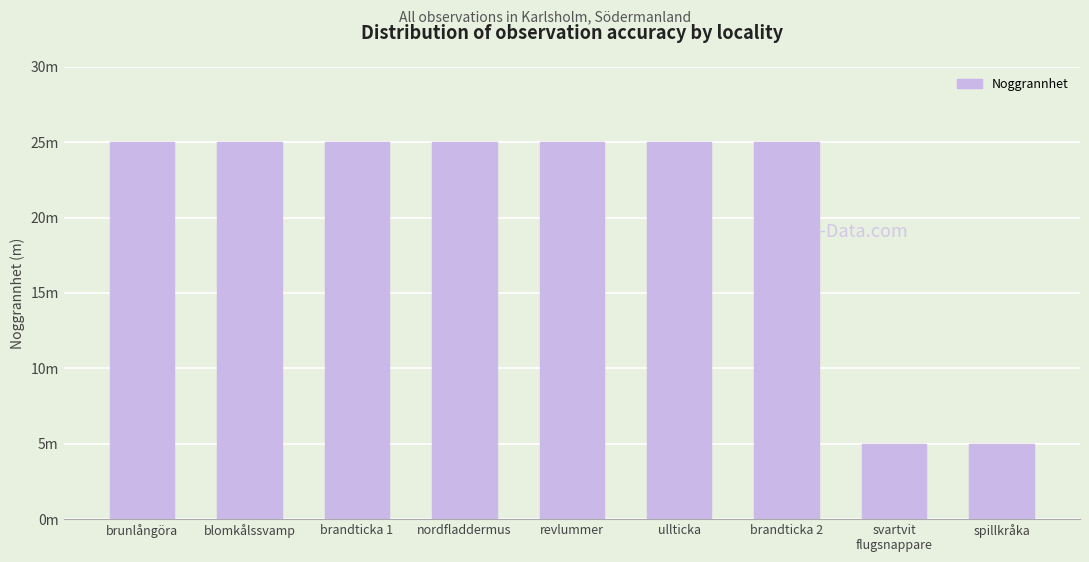

Are the bars horizontal?

No